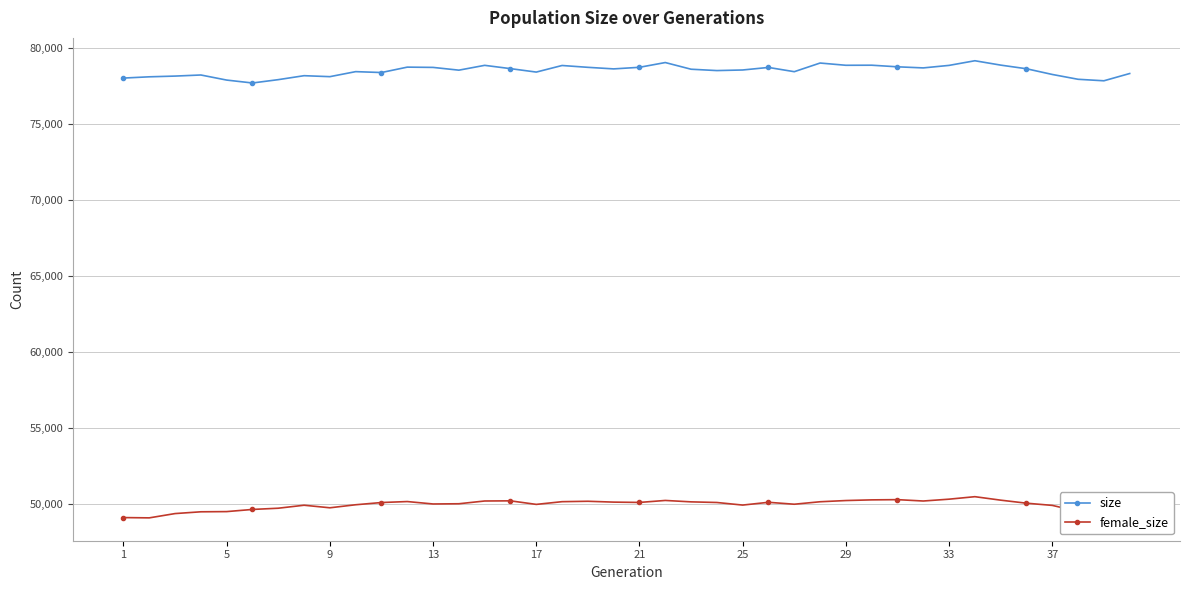

Which series has the largest total across all categories?

size